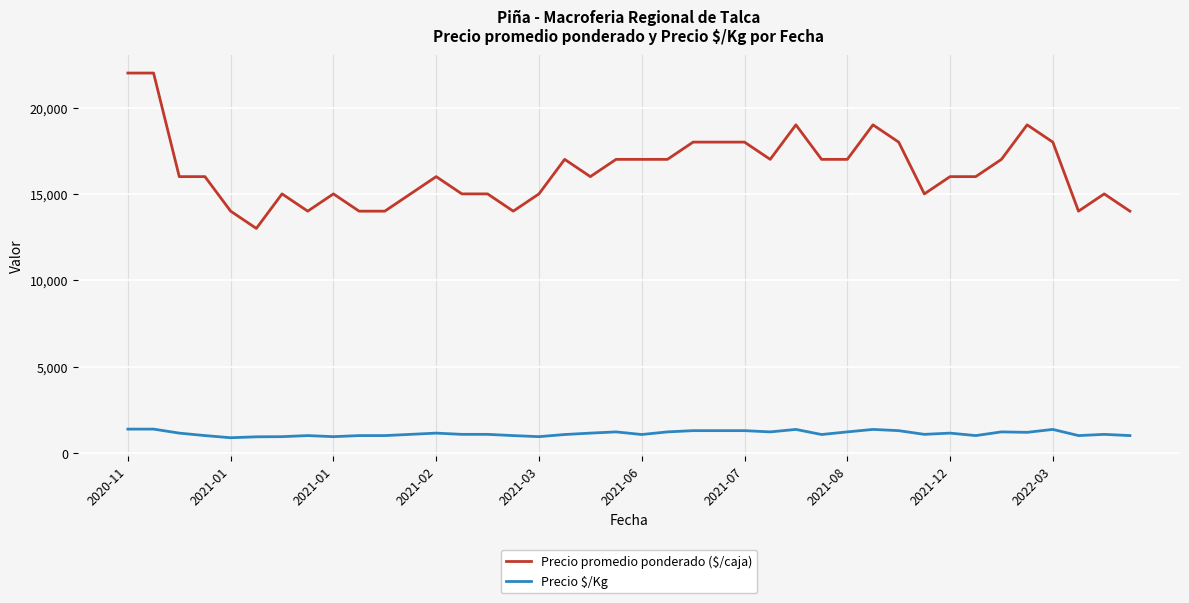

How many lines are shown in the chart?

2